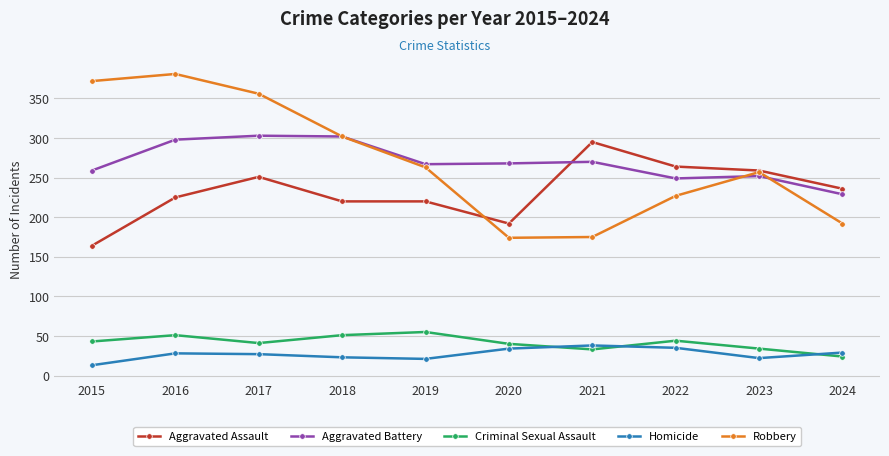

What is the greatest value displayed?

381